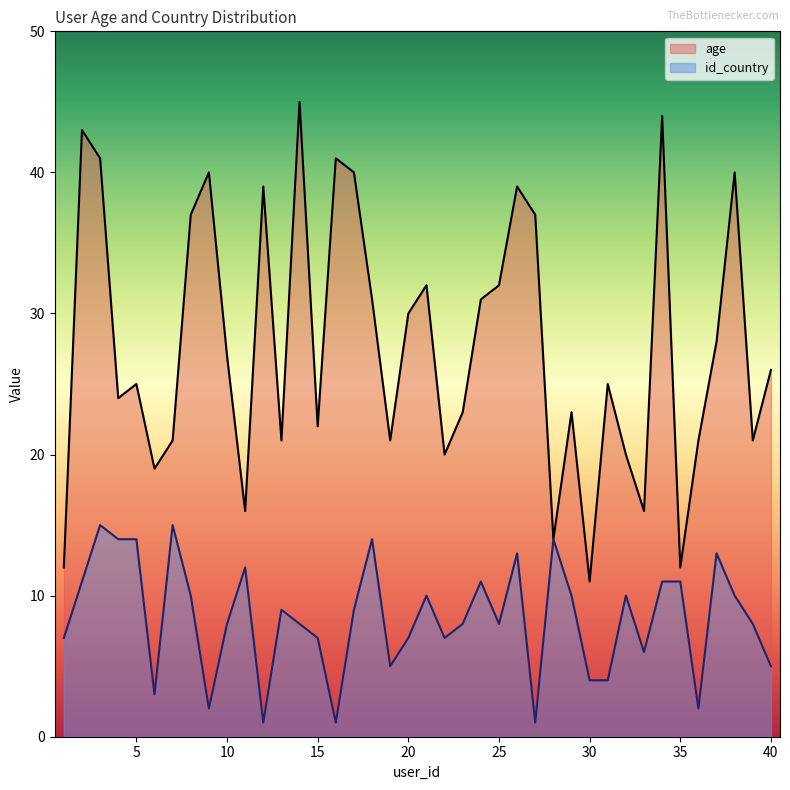

Where is id_country nearest to the value 8?

10